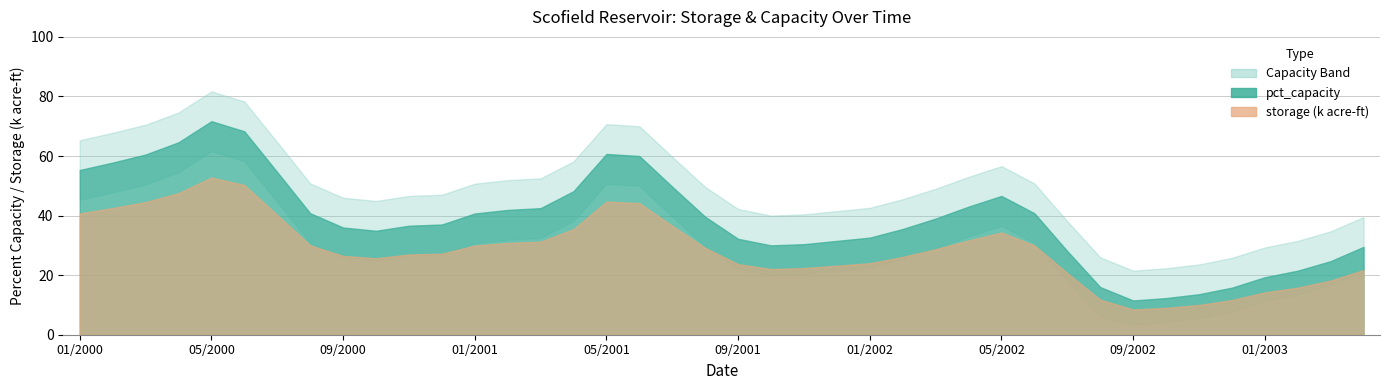

The storage_k series shows 15.6 at 04/2002. True or false?

False